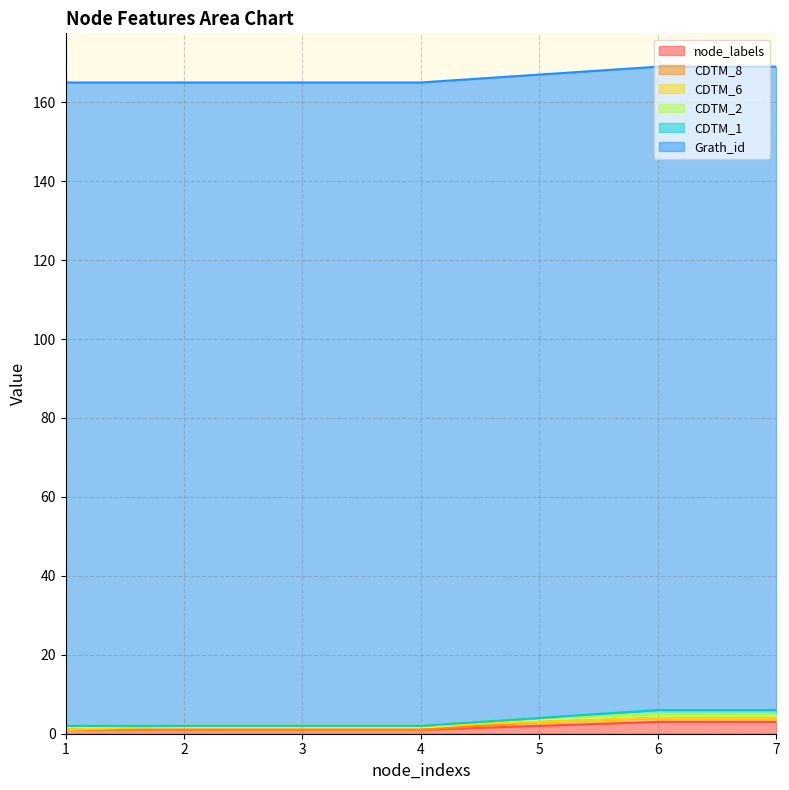

Where is Grath_id nearest to the value 163?

1